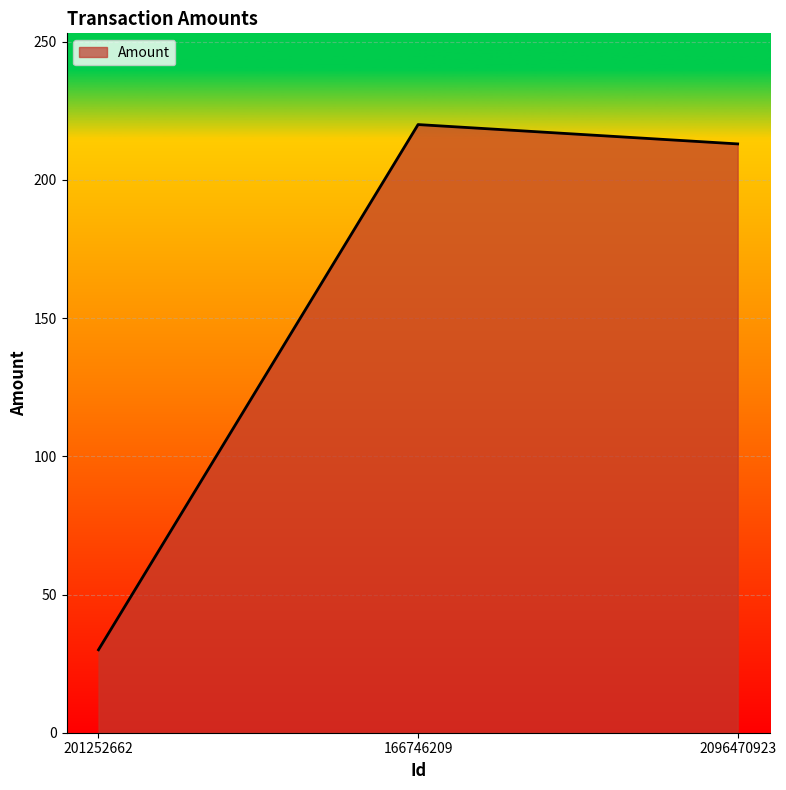

How many lines are shown in the chart?

1